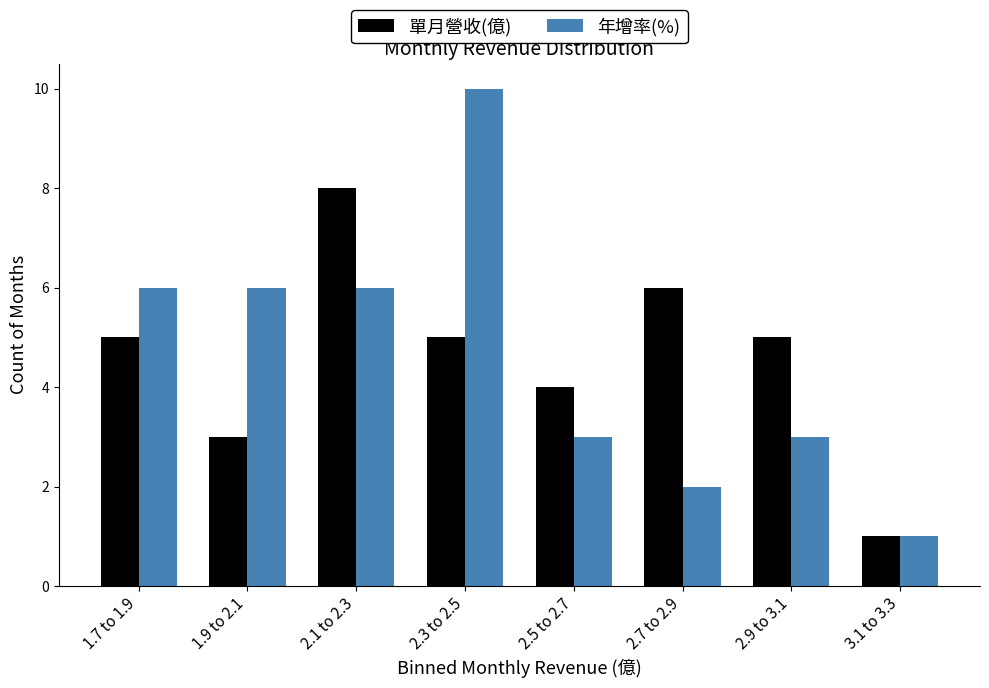

Reading left to right, list all the values displayed in this chart.

單月營收(億): 1.7 to 1.9=5	1.9 to 2.1=3	2.1 to 2.3=8	2.3 to 2.5=5	2.5 to 2.7=4	2.7 to 2.9=6	2.9 to 3.1=5	3.1 to 3.3=1
年增率(%): 1.7 to 1.9=6	1.9 to 2.1=6	2.1 to 2.3=6	2.3 to 2.5=10	2.5 to 2.7=3	2.7 to 2.9=2	2.9 to 3.1=3	3.1 to 3.3=1